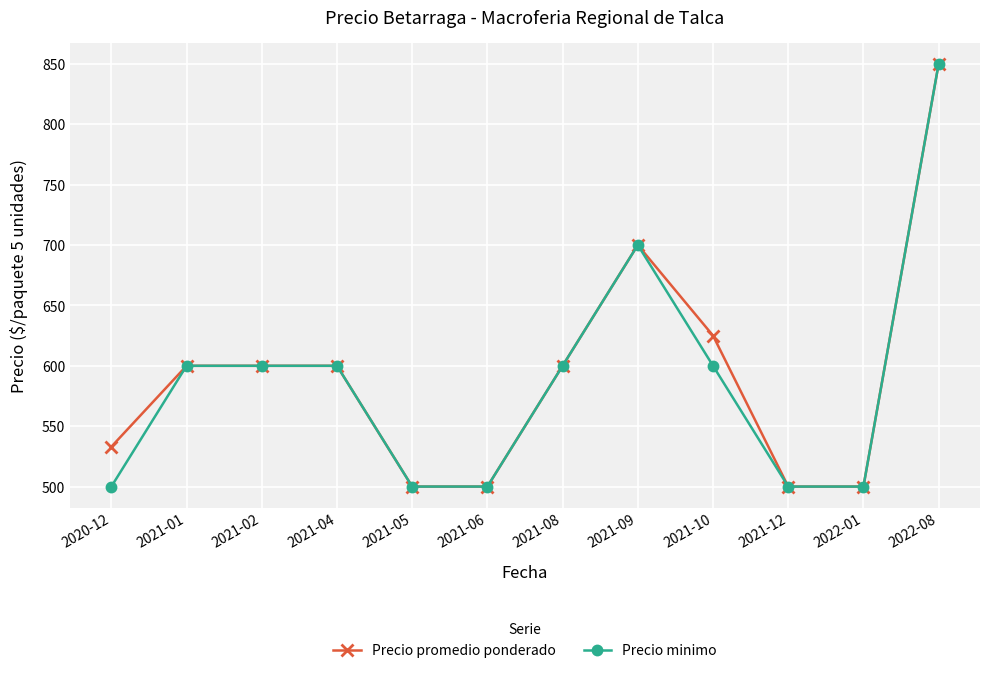

Is the value of Precio promedio ponderado at 2021-10 greater than the value of Precio minimo at 2021-09?

No